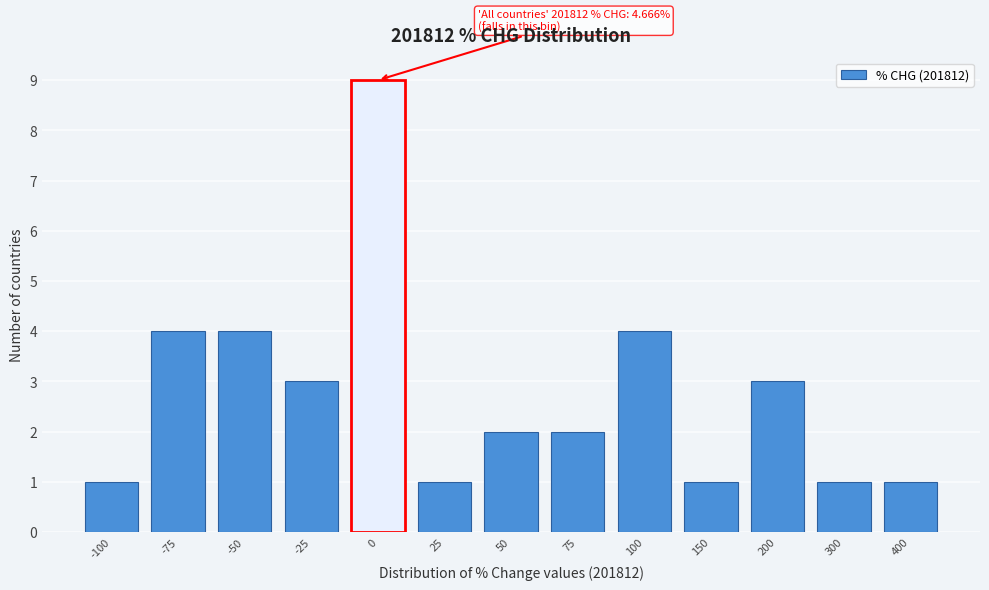

Reading left to right, extract all data points from this chart.

1	4	4	3	9	1	2	2	4	1	3	1	1